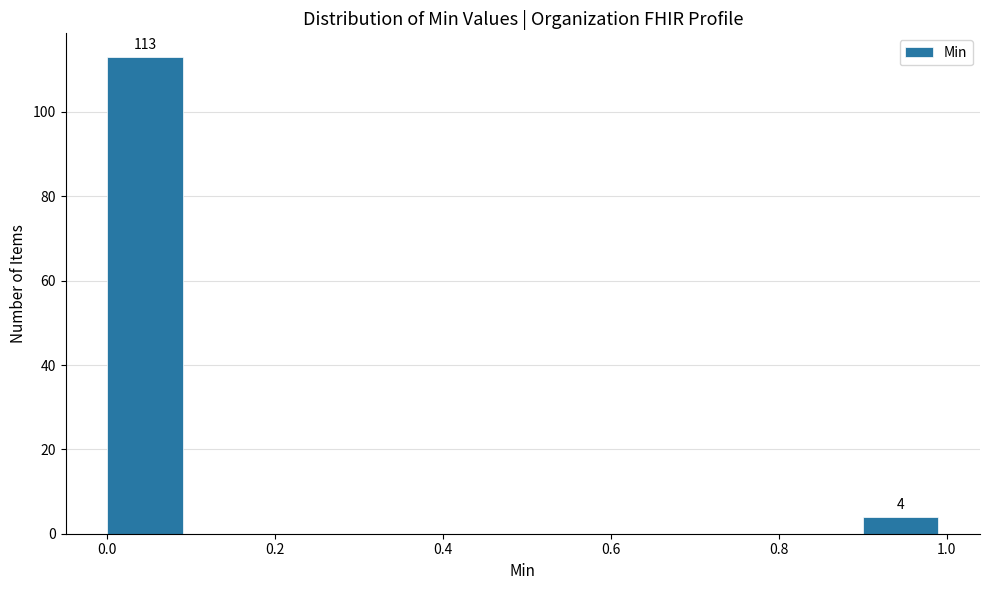

Over which range of the x-axis is the bar tallest?

0.0 to 0.1